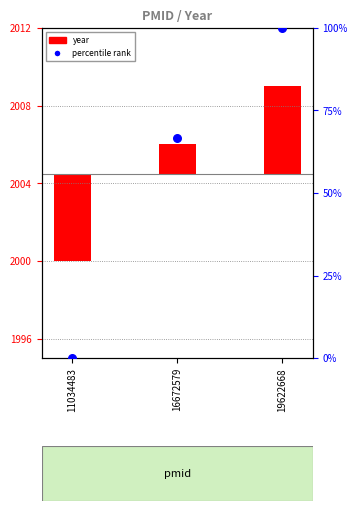

Between 11034483 and 19622668, which is larger?

19622668